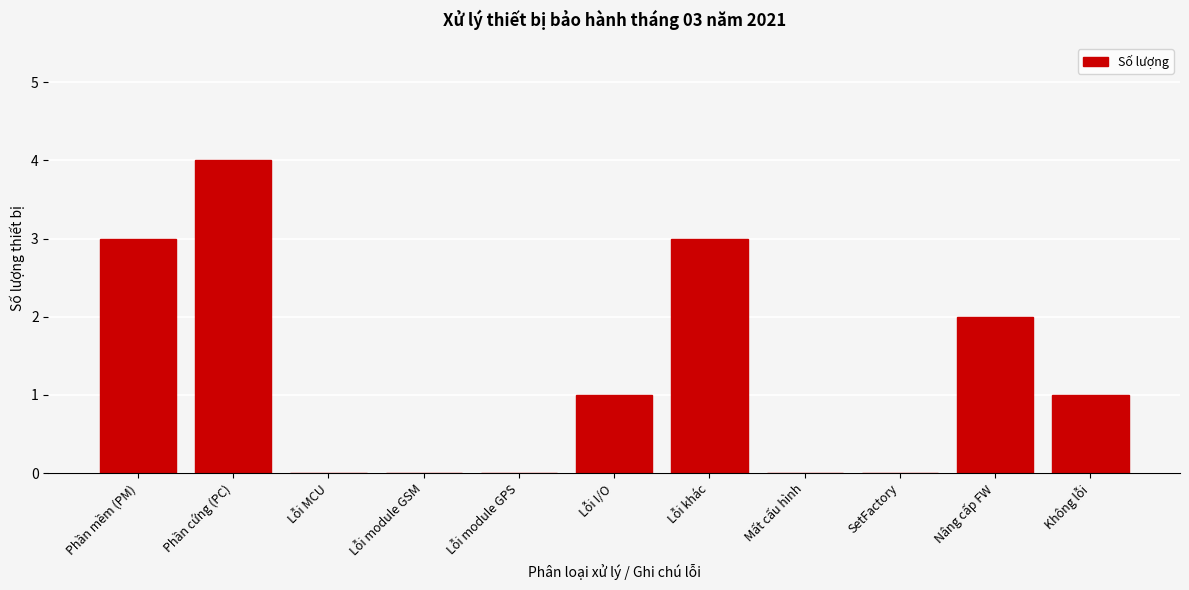

Reading left to right, what are all the values shown in this chart?

Phần mềm (PM)=3	Phần cứng (PC)=4	Lỗi MCU=0	Lỗi module GSM=0	Lỗi module GPS=0	Lỗi I/O=1	Lỗi khác=3	Mất cấu hình=0	SetFactory=0	Nâng cấp FW=2	Không lỗi=1